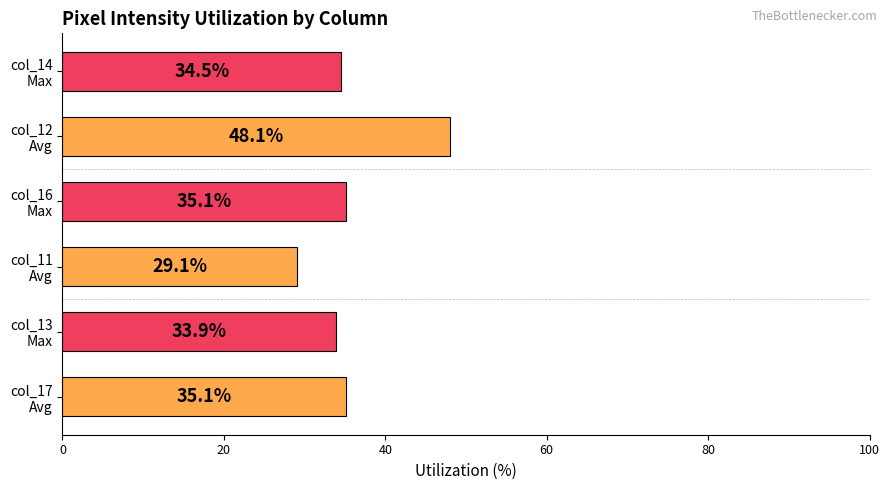

Reading bottom to top, list all the values displayed in this chart.

35.1	33.9	29.1	35.1	48.1	34.5